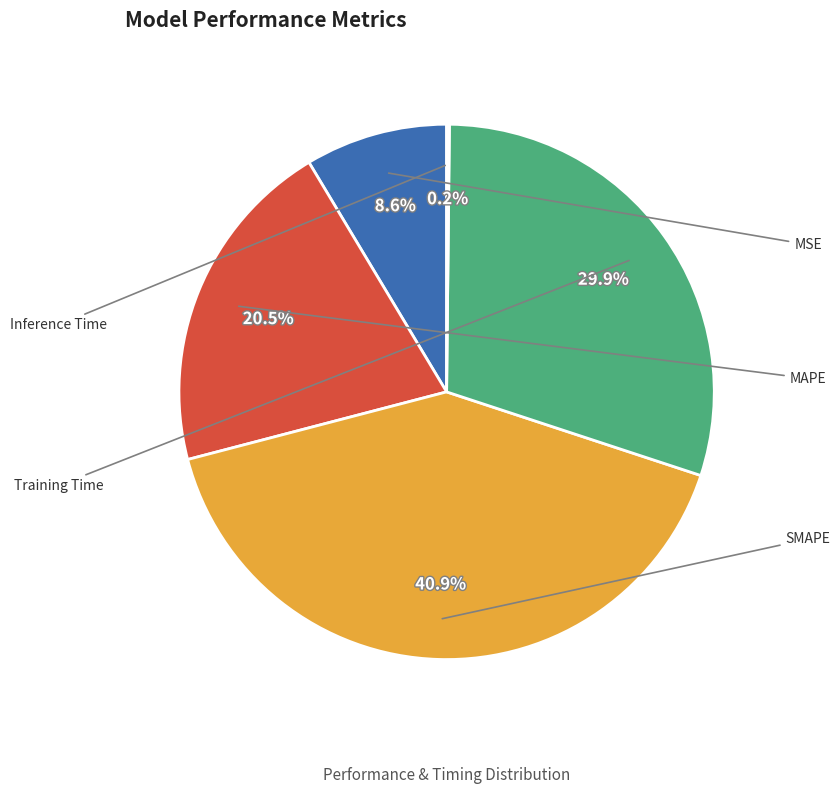

Does SMAPE account for over 50% of the chart?

No